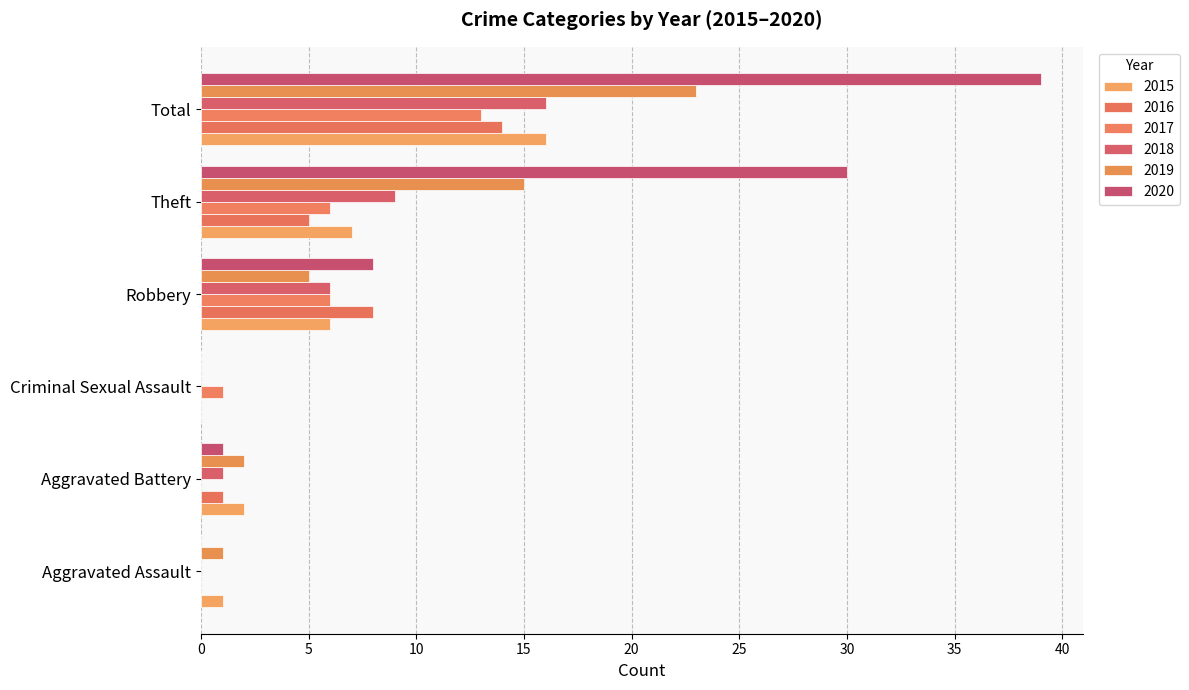

At which category is the sum across all series the highest?

Total